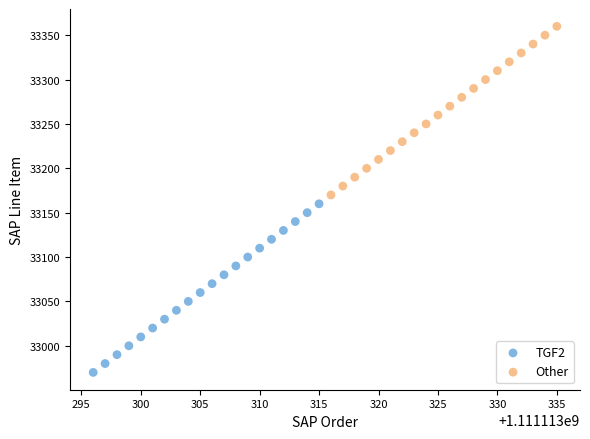

Which series reaches the minimum Y coordinate?

TGF2